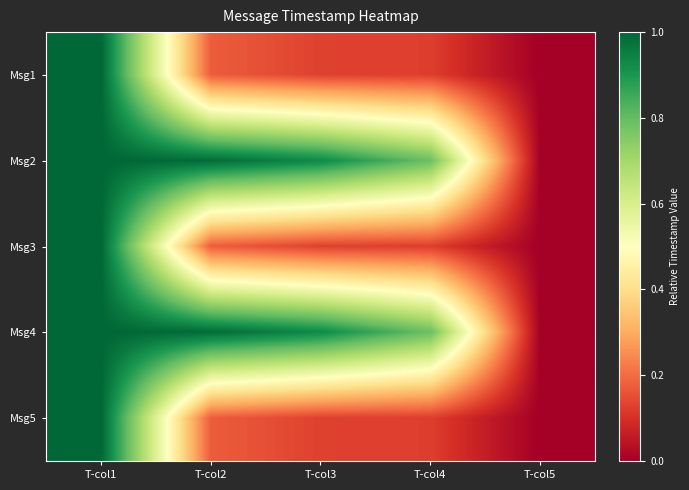

Count the number of categories in the chart.

5